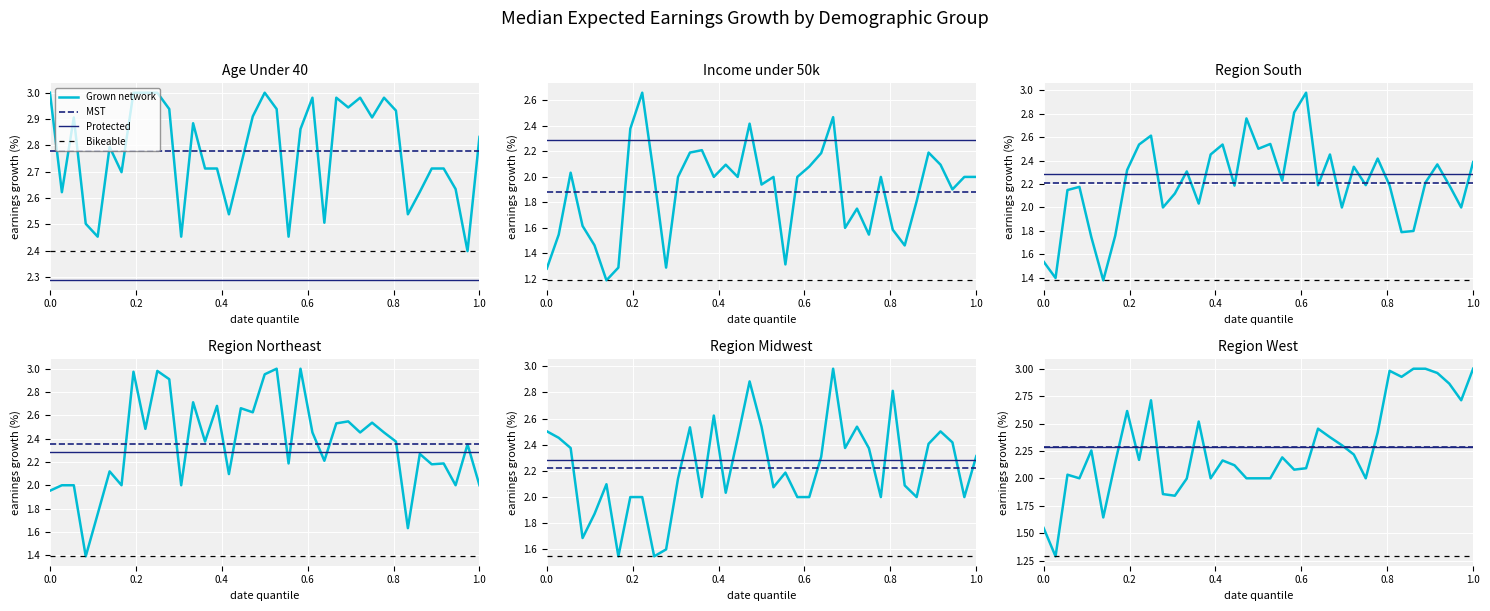

What is the difference between the maximum and second lowest values in the Region South series?

1.6